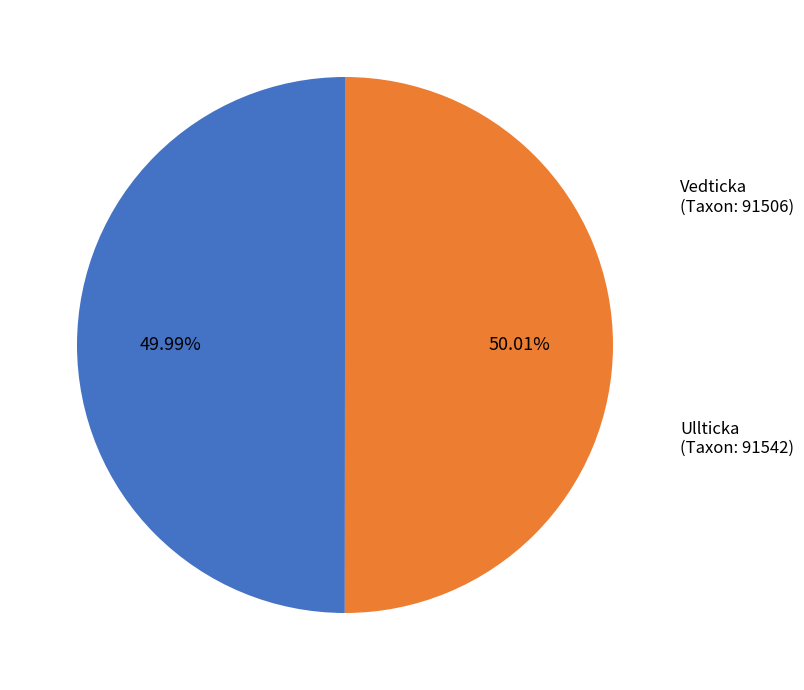

Does any single category account for the majority?

Yes